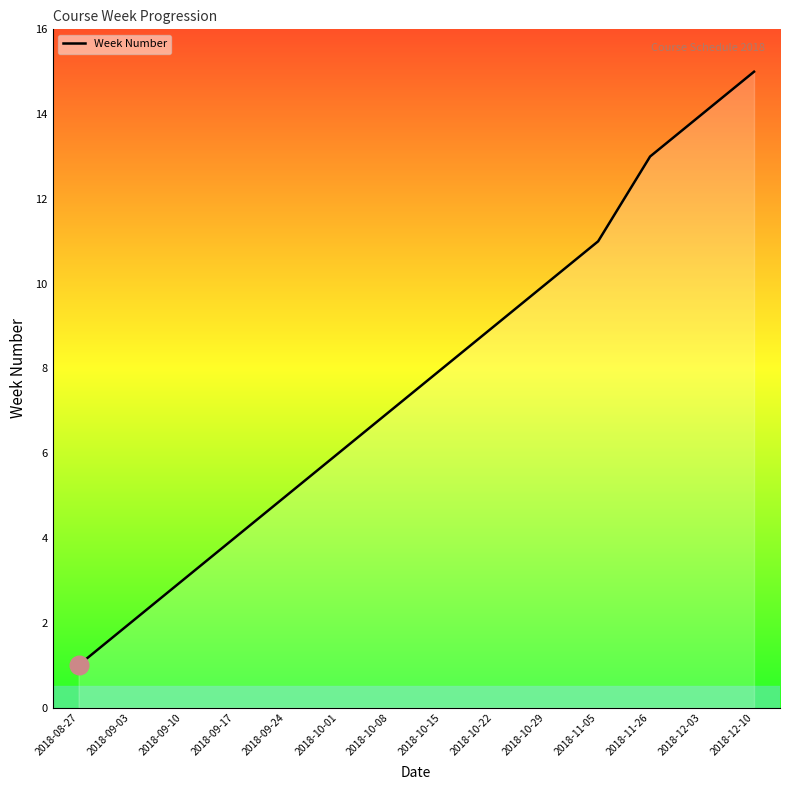

What is the change in value from 2018-09-03 to 2018-09-10?

+1